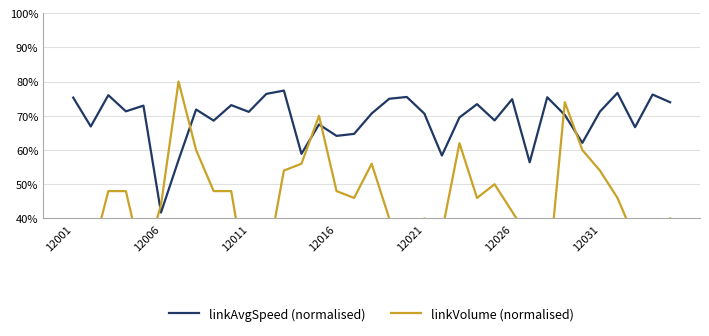

Which series ends up on top after the final intersection of linkVolume (normalised) and linkAvgSpeed (normalised)?

linkAvgSpeed (normalised)